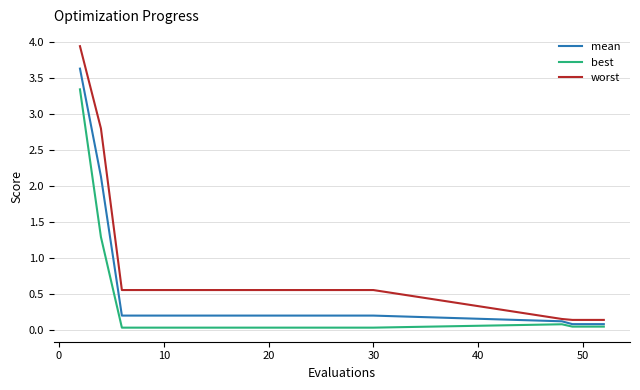

Which series has the largest total across all categories?

worst